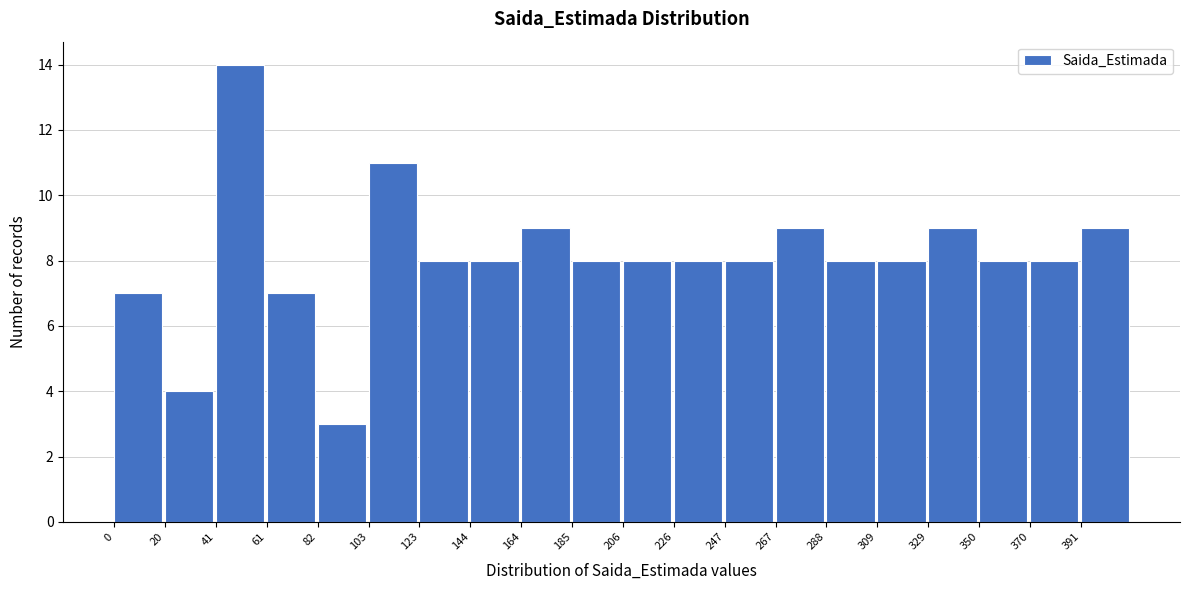

What is the height of the bar covering 330 to 350 on the x-axis? Neither the bar edges nor the heights are printed on the chart, so give them approximately, as read against the axes.

9